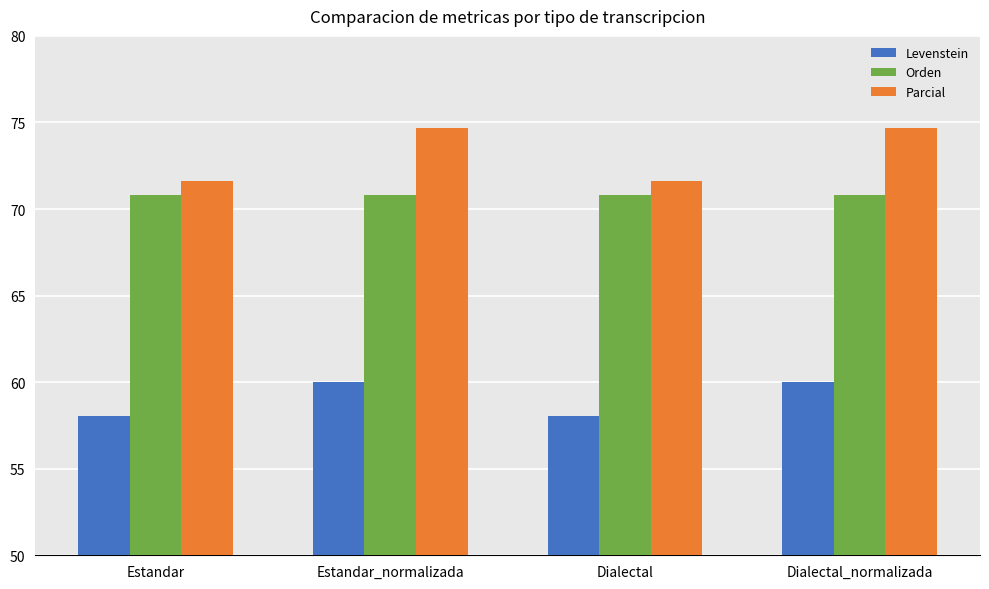

What is the greatest value displayed?

74.7